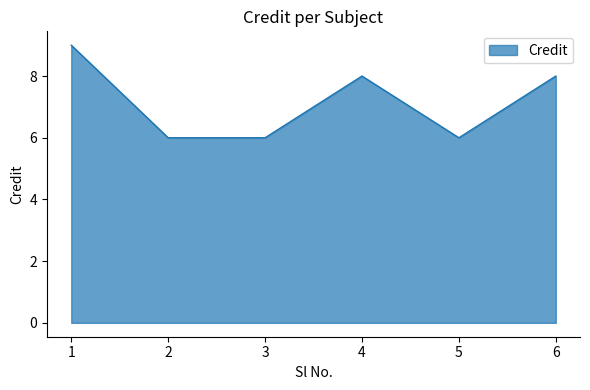

Where is the first local maximum?

4